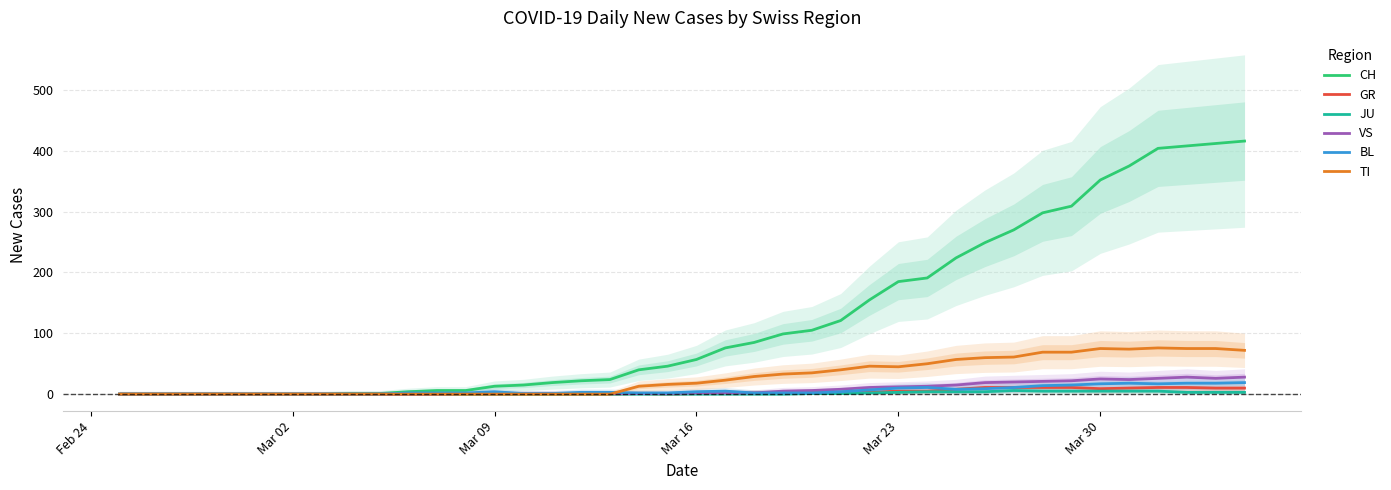

What is the maximum value for BL?

19